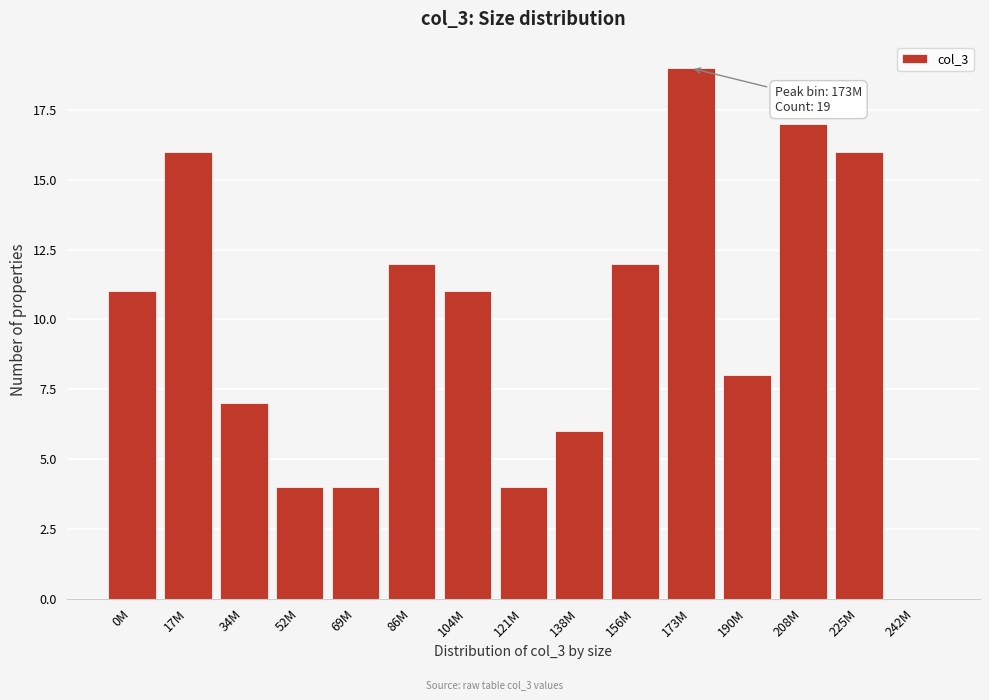

Reading left to right, what are all the values shown in this chart?

0M=11	17M=16	34M=7	52M=4	69M=4	86M=12	104M=11	121M=4	138M=6	156M=12	173M=19	190M=8	208M=17	225M=16	242M=0